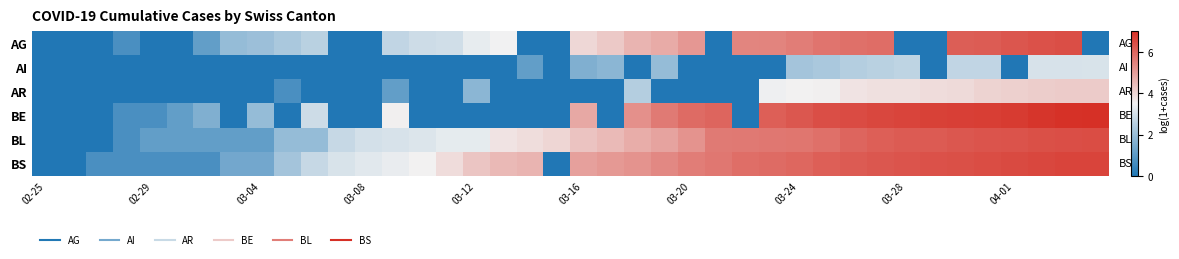

Reading left to right, what are all the values shown in this chart?

AG: 0.0	0.0	0.0	0.7	0.0	0.0	1.1	1.9	2.1	2.3	2.6	0.0	0.0	2.7	2.9	2.9	3.3	3.5	0.0	0.0	4.0	4.2	4.6	4.8	5.1	0.0	5.5	5.5	5.6	5.8	5.9	5.9	0.0	0.0	6.2	6.2	6.3	6.4	6.4	0.0
AI: 0.0	0.0	0.0	0.0	0.0	0.0	0.0	0.0	0.0	0.0	0.0	0.0	0.0	0.0	0.0	0.0	0.0	0.0	1.1	0.0	1.6	1.8	0.0	1.9	0.0	0.0	0.0	0.0	2.2	2.3	2.5	2.6	2.6	0.0	2.7	2.7	0.0	3.0	3.0	3.1
AR: 0.0	0.0	0.0	0.0	0.0	0.0	0.0	0.0	0.0	0.7	0.0	0.0	0.0	1.1	0.0	0.0	1.8	0.0	0.0	0.0	0.0	0.0	2.5	0.0	0.0	0.0	0.0	3.4	3.5	3.6	3.8	3.8	3.8	3.9	3.9	4.1	4.1	4.2	4.2	4.2
BE: 0.0	0.0	0.0	0.7	0.7	1.1	1.6	0.0	1.9	0.0	2.9	0.0	0.0	3.6	0.0	0.0	0.0	0.0	0.0	0.0	4.8	0.0	5.3	5.6	5.9	6.0	0.0	6.2	6.3	6.4	6.5	6.6	6.6	6.7	6.7	6.8	6.8	6.9	7.0	7.0
BL: 0.0	0.0	0.0	0.7	1.1	1.1	1.1	1.1	1.1	1.9	1.9	2.8	3.0	3.0	3.1	3.3	3.3	3.8	3.9	4.0	4.3	4.5	4.8	4.9	5.2	5.6	5.7	5.7	5.7	5.8	6.0	6.1	6.2	6.2	6.3	6.3	6.4	6.4	6.4	6.5
BS: 0.0	0.0	0.7	0.7	0.7	0.7	0.7	1.4	1.4	2.2	2.8	3.1	3.2	3.4	3.5	3.9	4.3	4.5	4.6	0.0	5.0	5.1	5.2	5.4	5.6	5.7	5.9	5.9	6.0	6.1	6.2	6.3	6.3	6.4	6.4	6.5	6.5	6.6	6.6	6.6